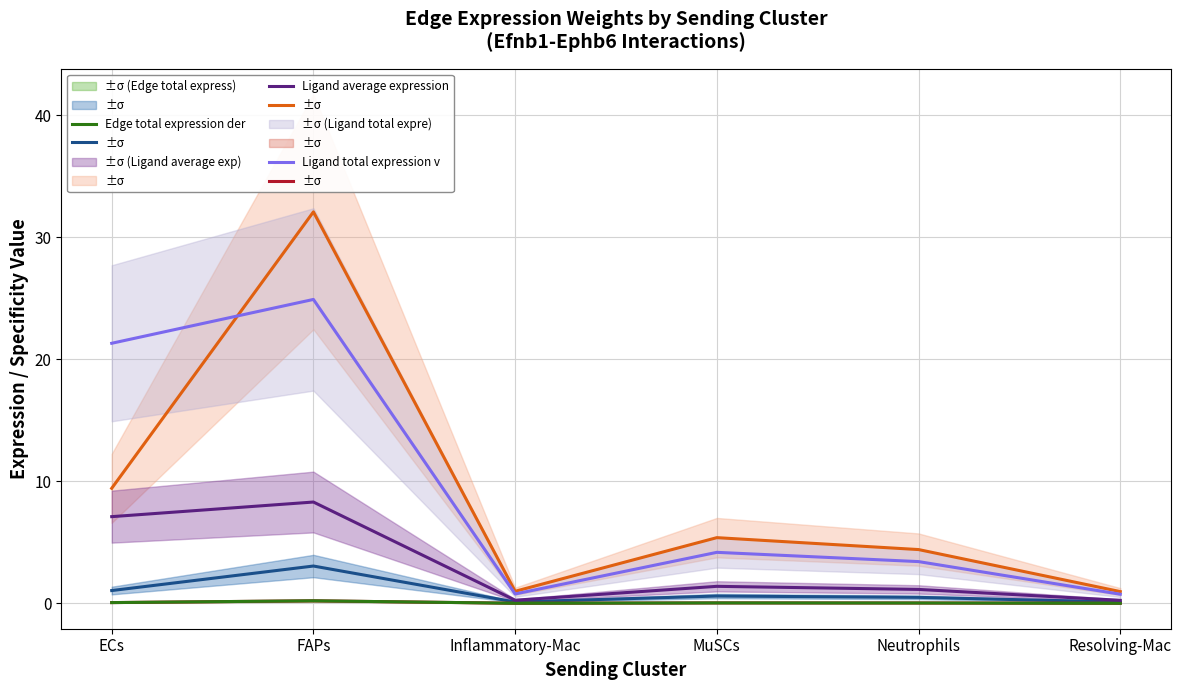

What is the approximate value of Edge average expression w at MuSCs?

0.6